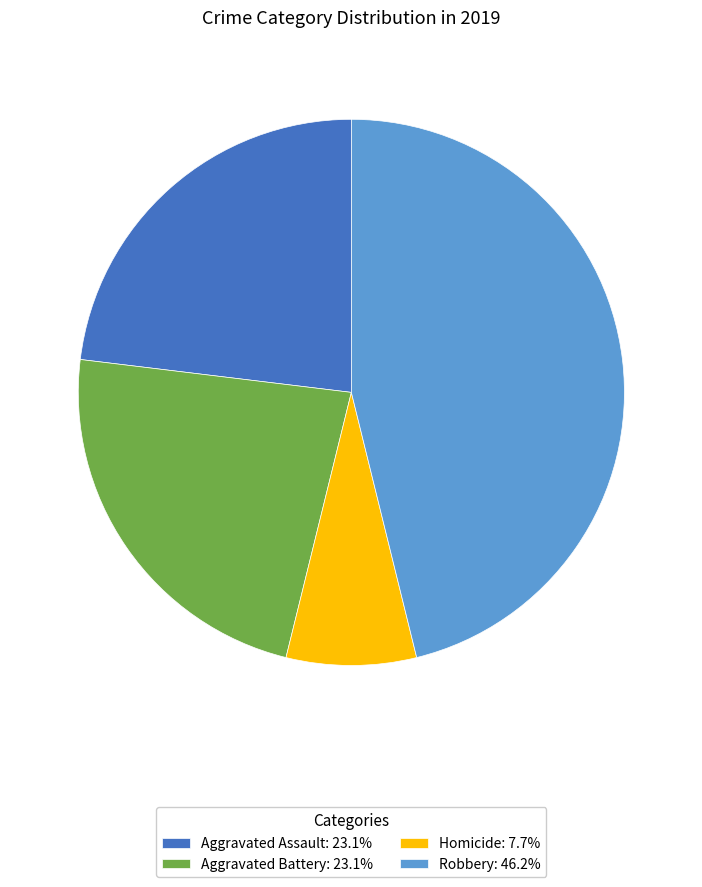

How many slices are in this pie chart?

4